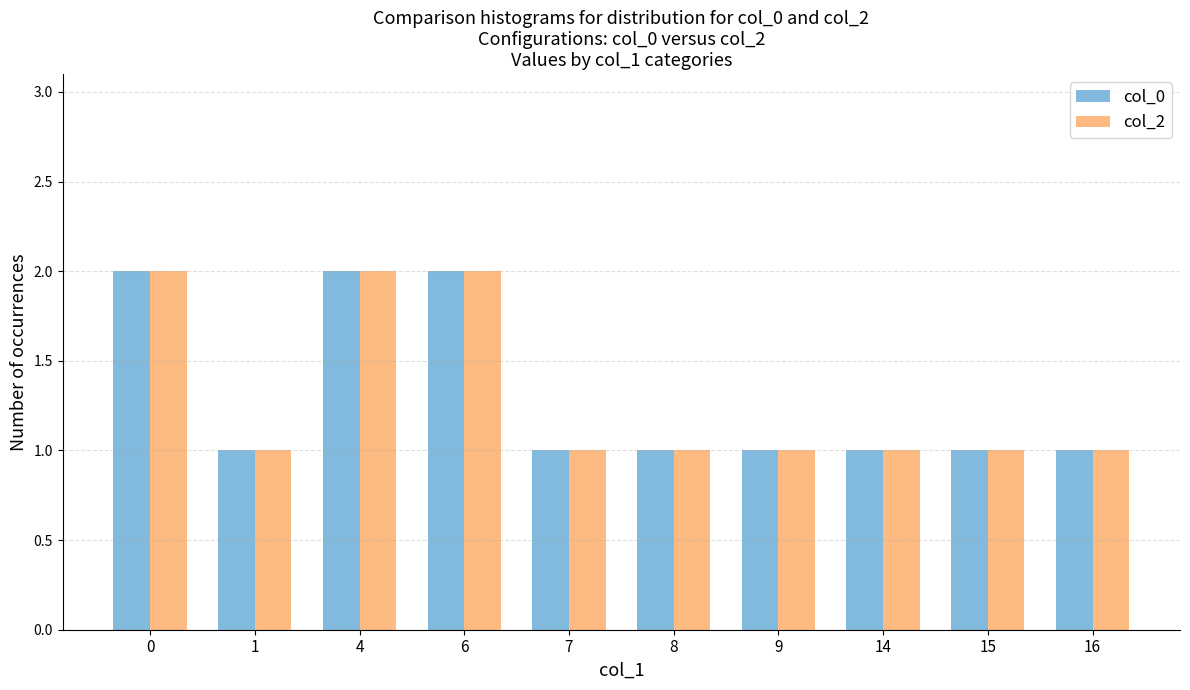

Is it true that col_2 equals 1 at 16?

True